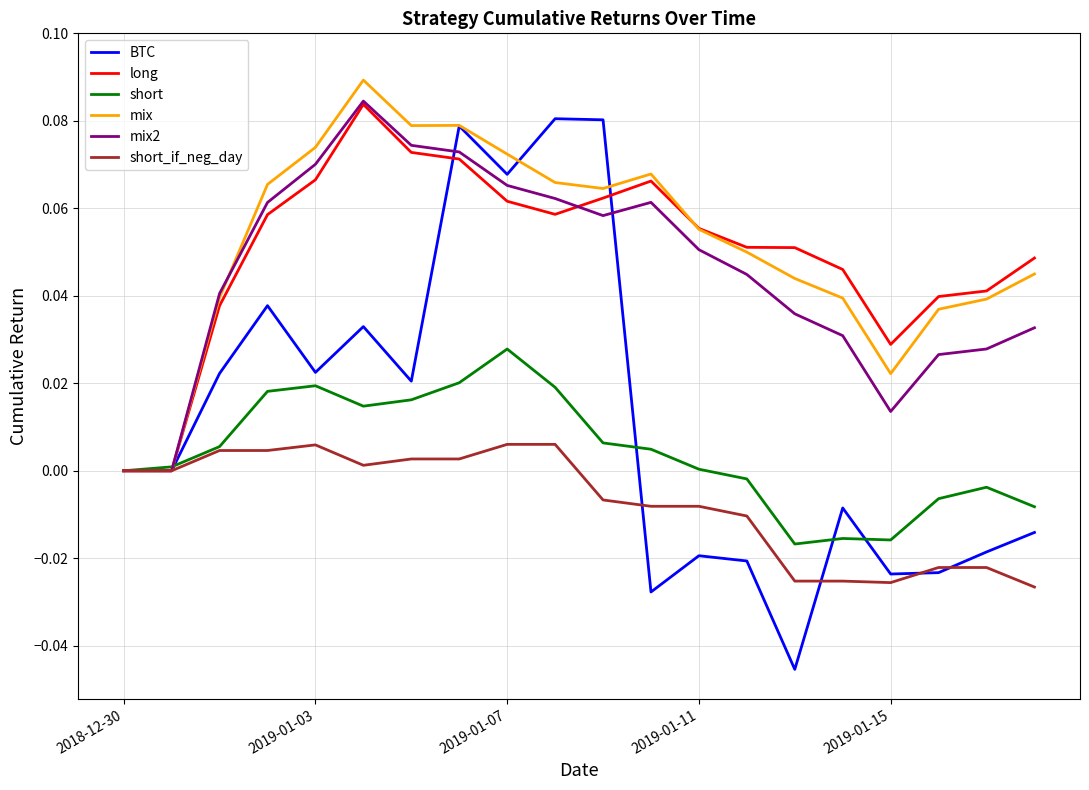

Which series has the largest range (max minus min)?

BTC